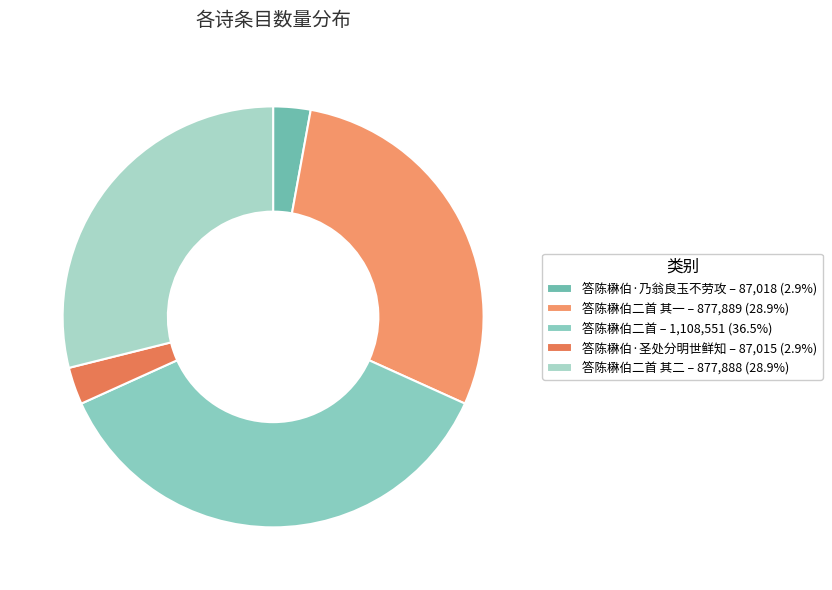

How many segments does this pie chart have?

5